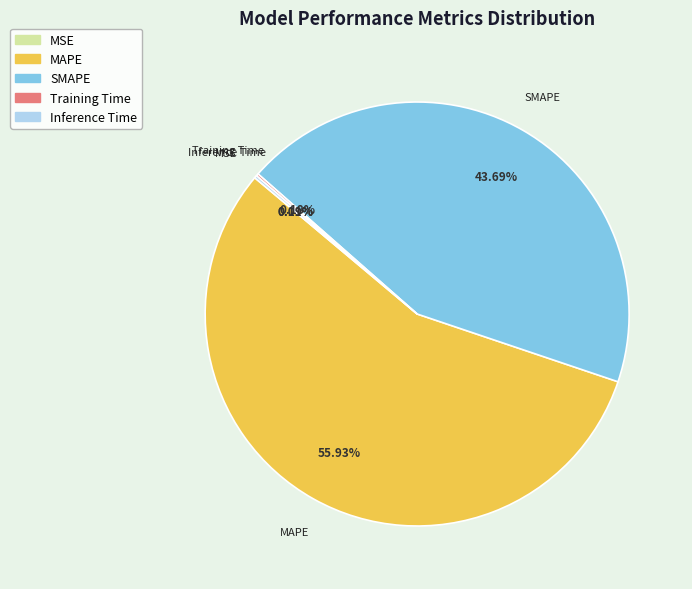

Which category has the biggest portion of the pie?

MAPE